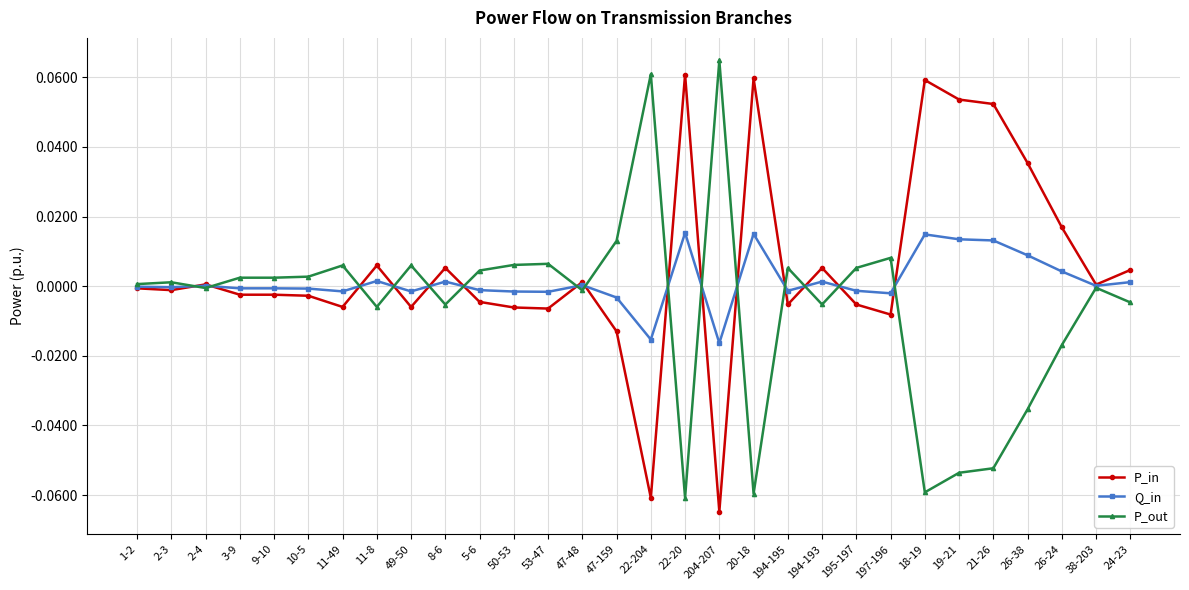

The value of P_out at 53-47 is 0.0. True or false?

True